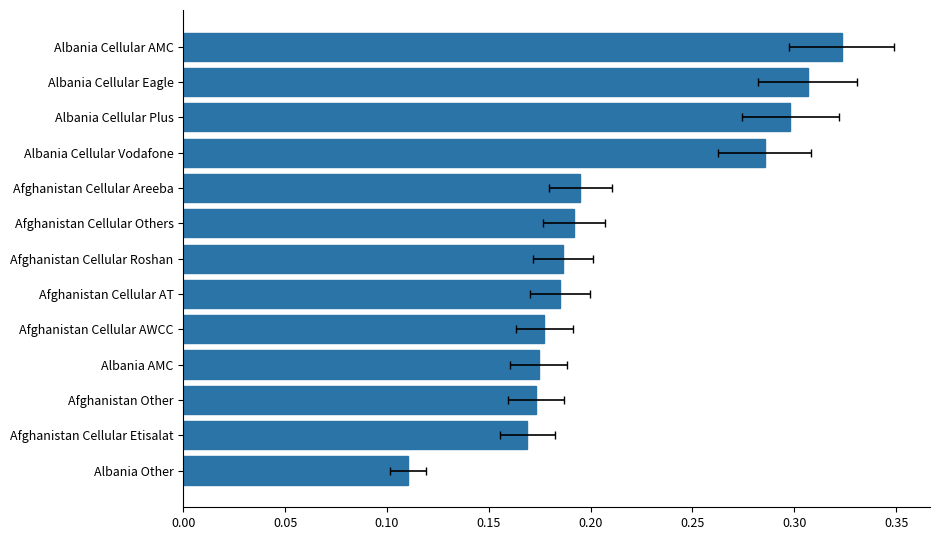

What is the change in value from Albania Other to Albania AMC?

+0.1